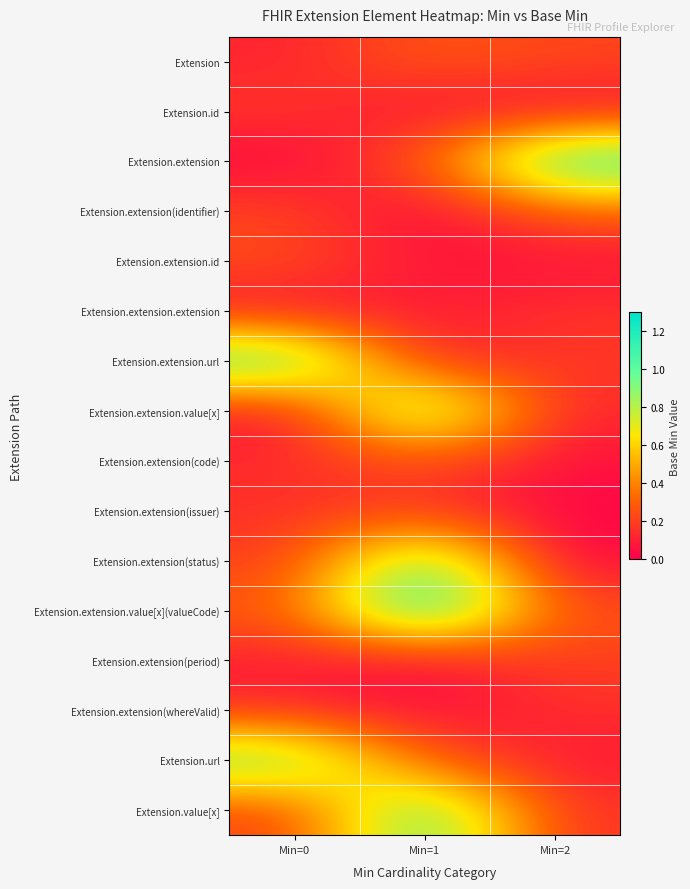

Count the number of categories in the chart.

3